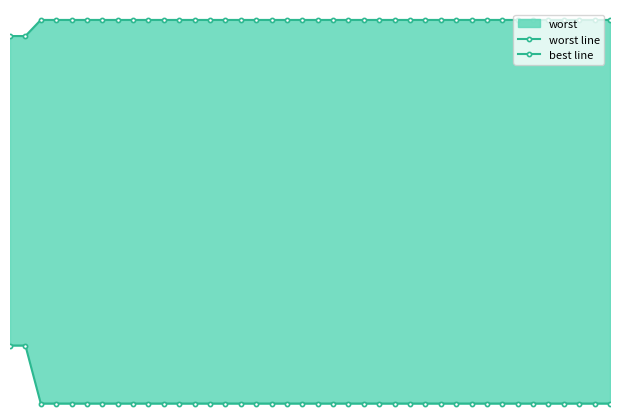

The value of best line at 16 is 0.1. True or false?

False